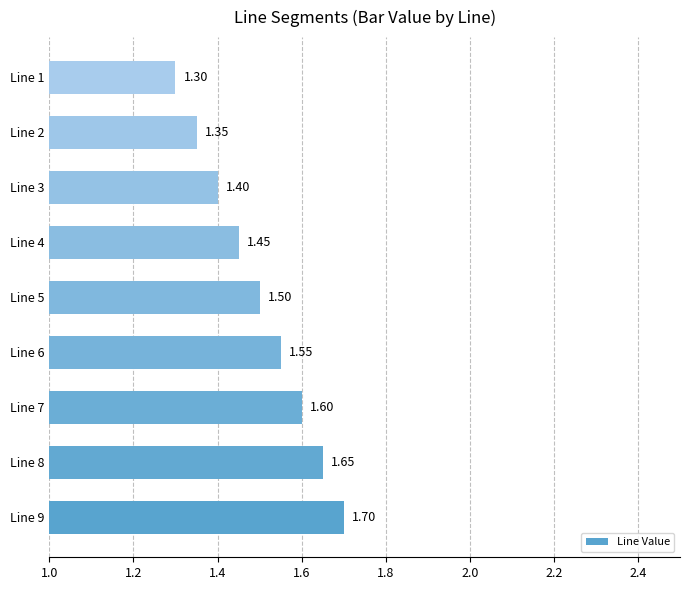

At which category does the chart reach its peak across all series?

Line 9